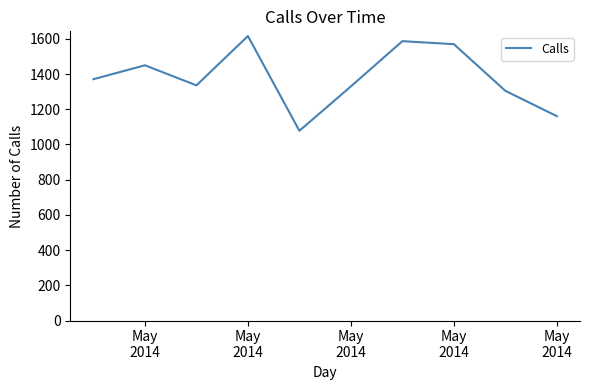

What is the difference between the maximum and minimum values?

538